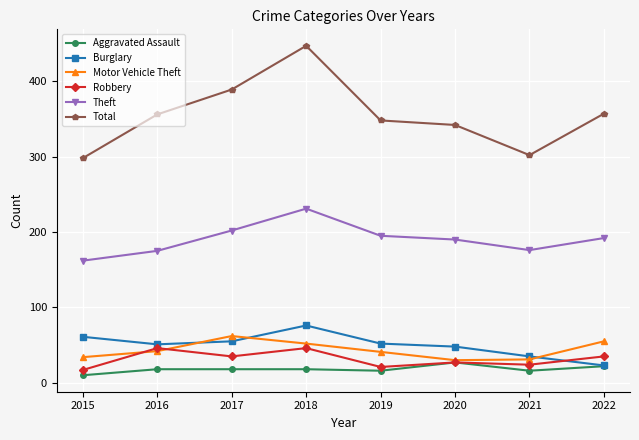

True or false: Aggravated Assault and Theft intersect in this chart.

False